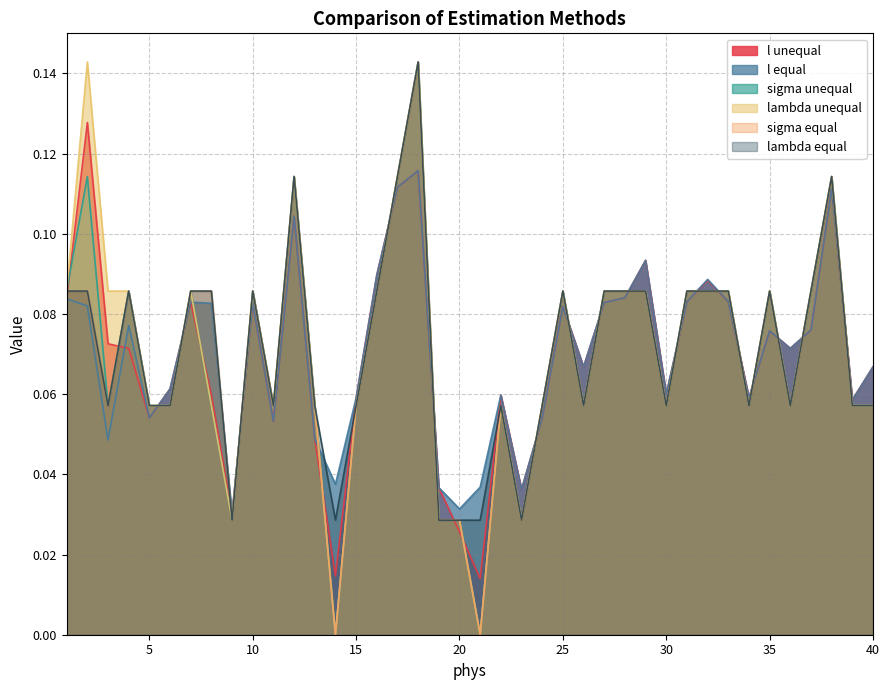

Which has a higher value, 7 or 18?

18